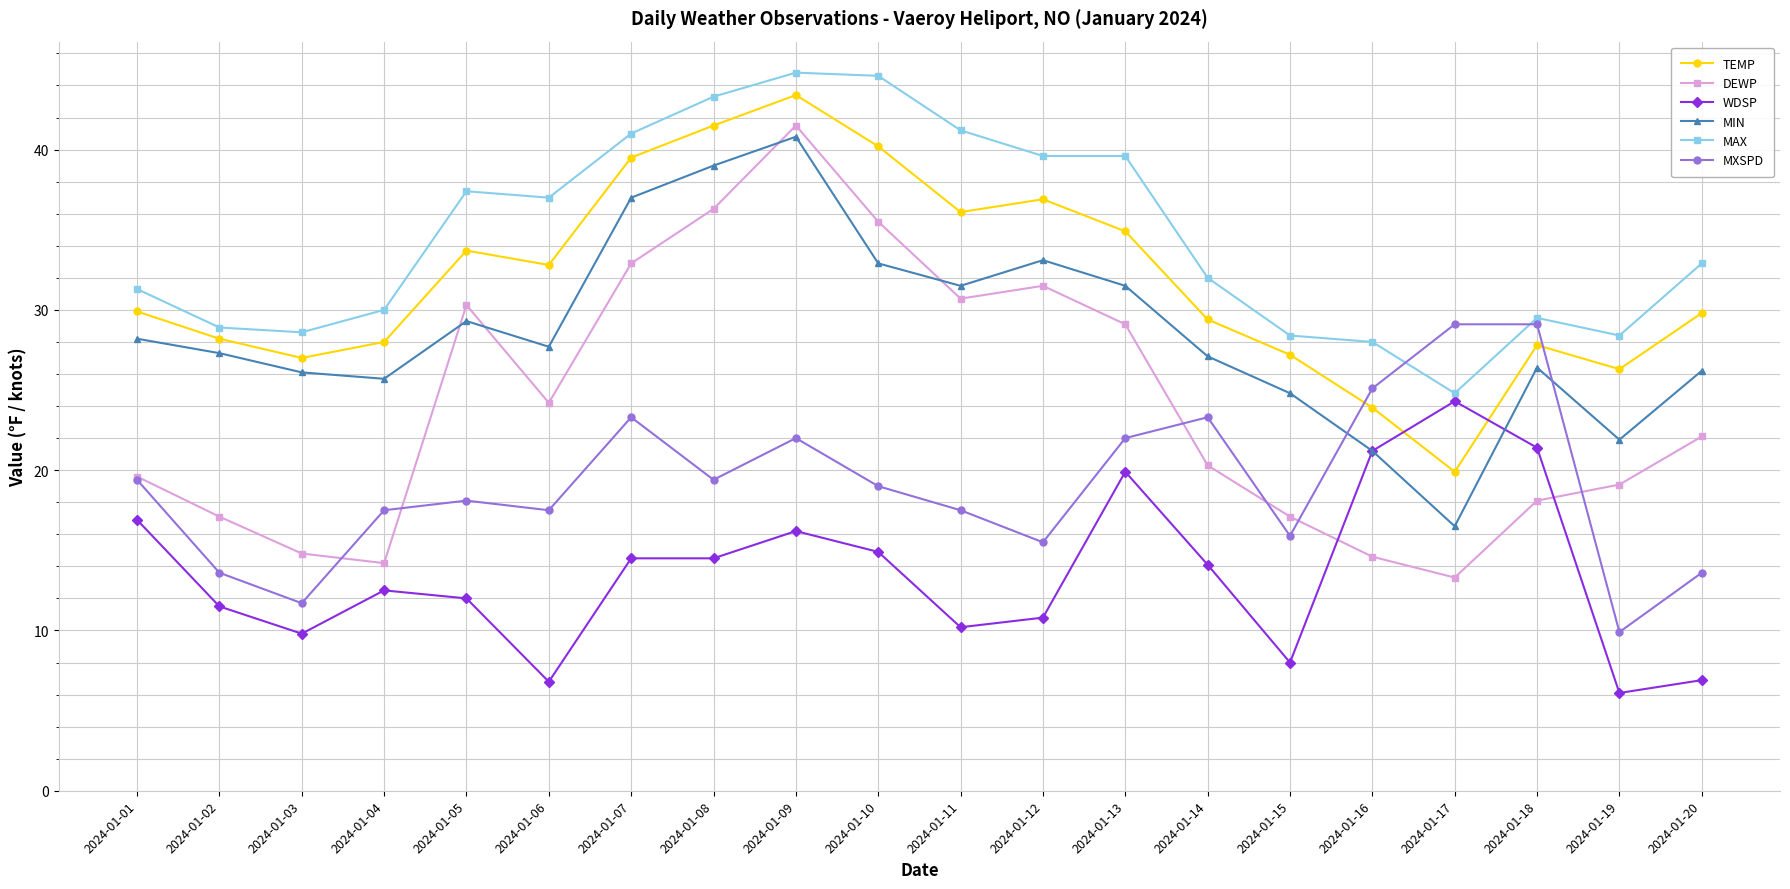

How many lines are shown in the chart?

6